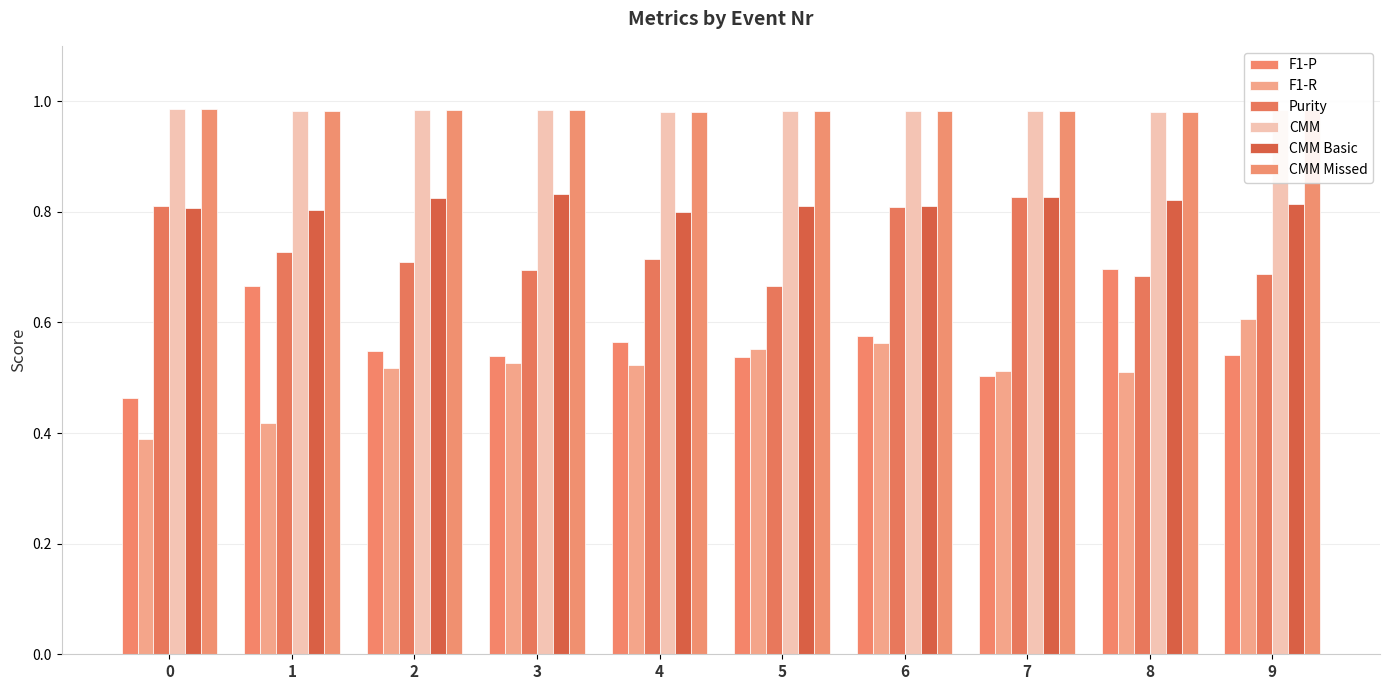

Is it true that CMM Missed equals 1.6 at 0?

False